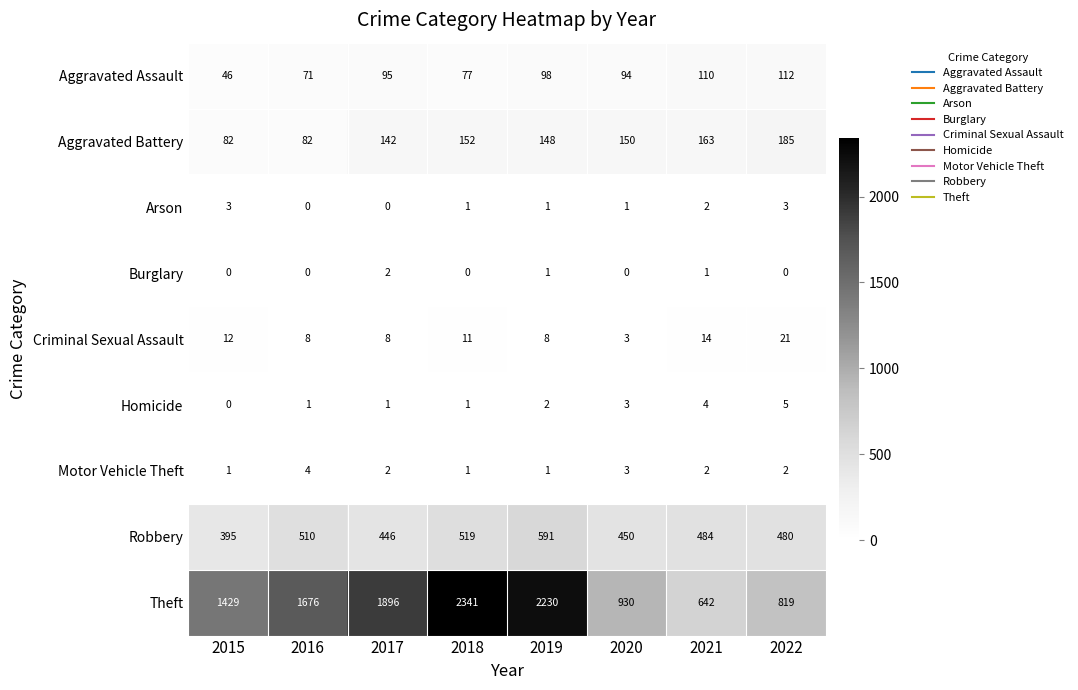

What is the difference between the highest and lowest values at 2015?

1429